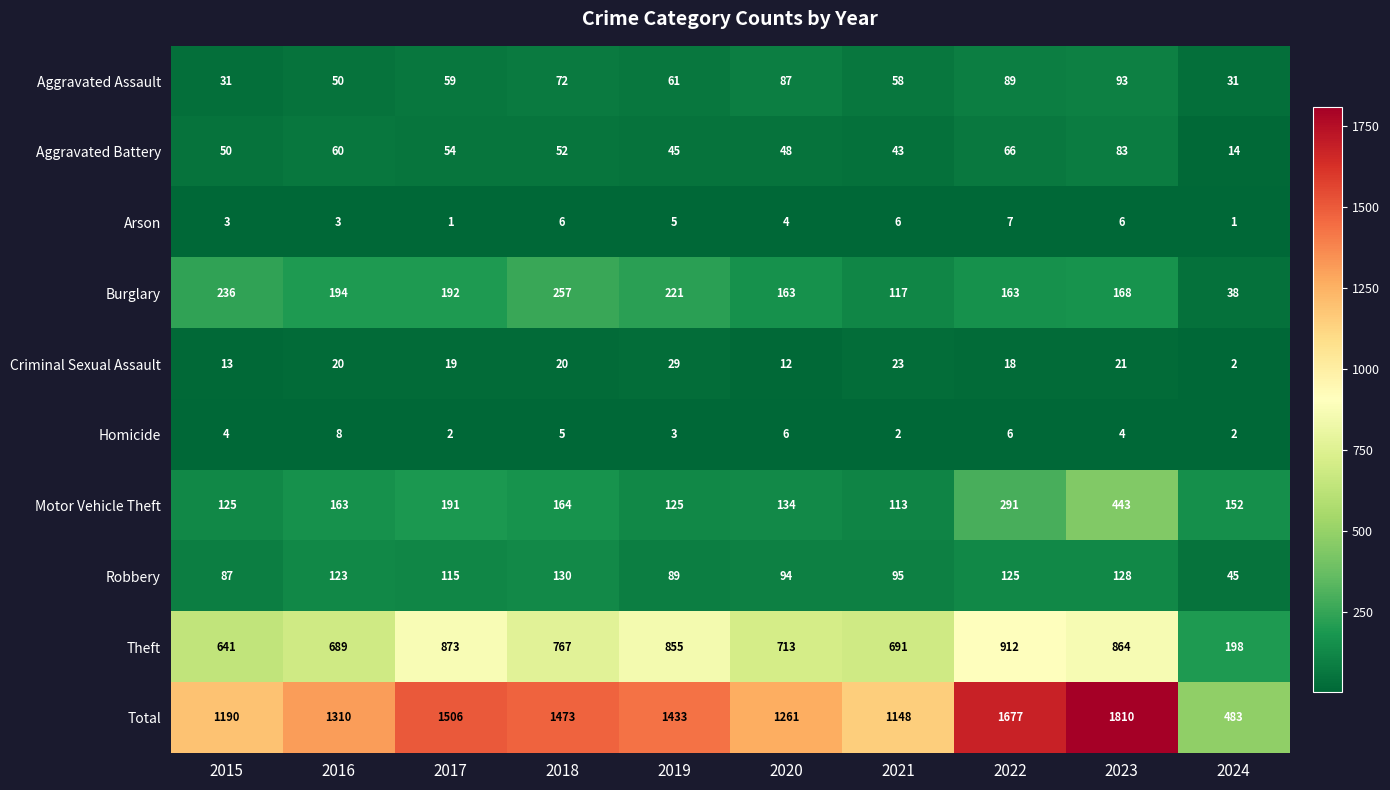

Which category has the lowest value in the Burglary series?

2024